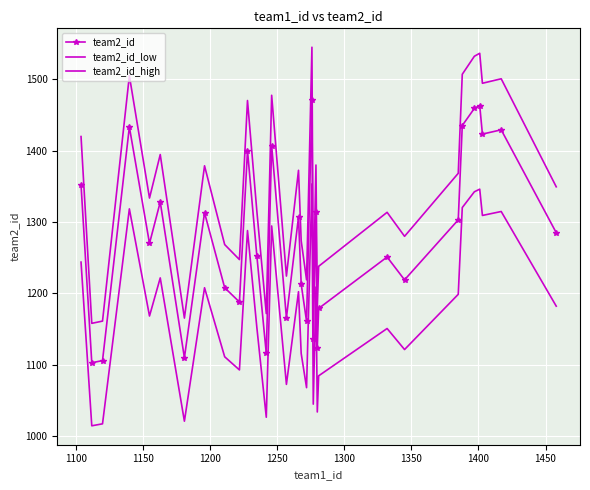

Rank the series by their average value, from lowest to highest.

team2_id_low, team2_id, team2_id_high